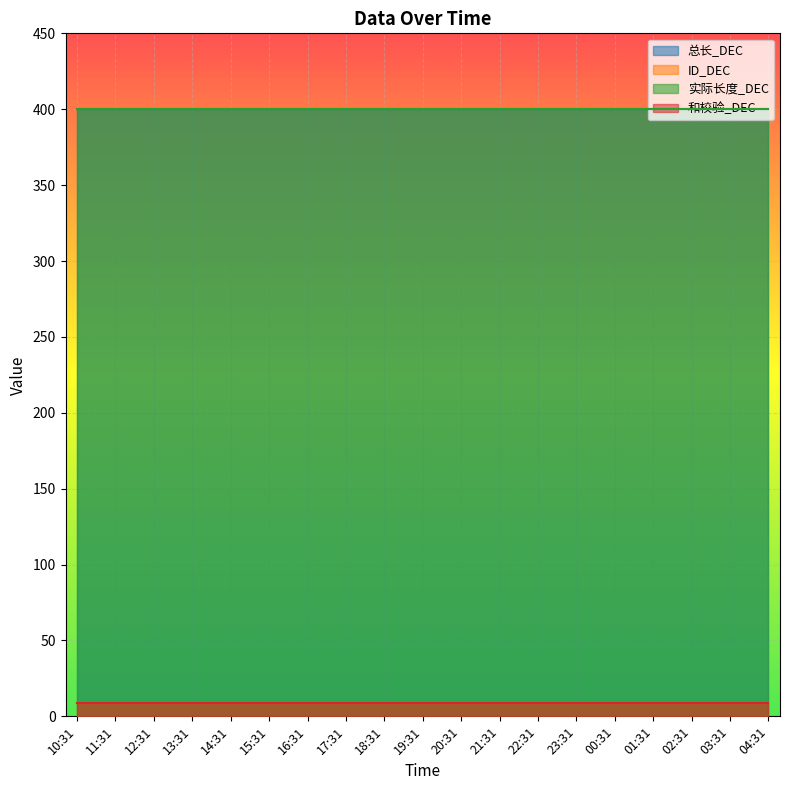

The value of 和校验_DEC at 16:31 is 4. True or false?

False